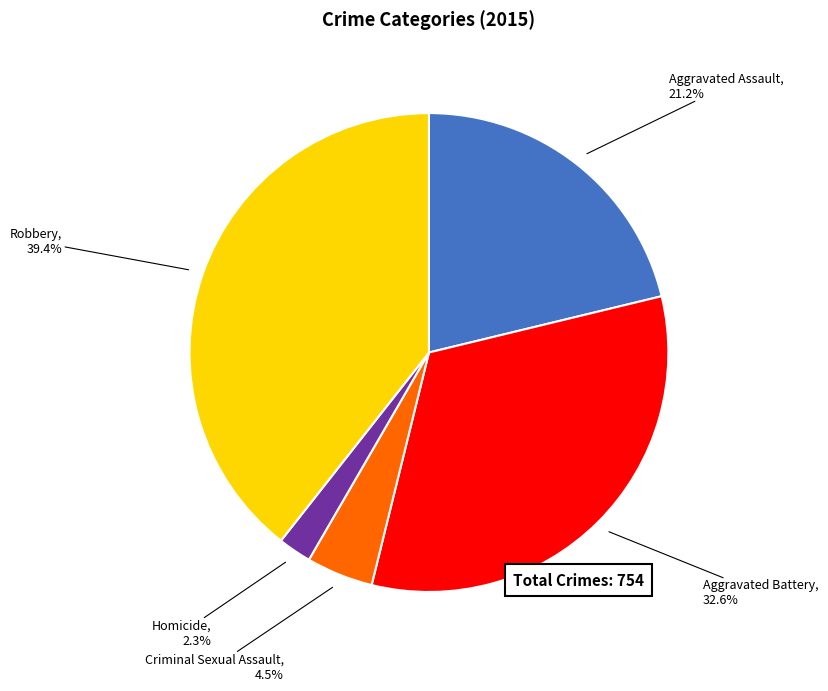

Does Aggravated Battery account for over 50% of the chart?

No